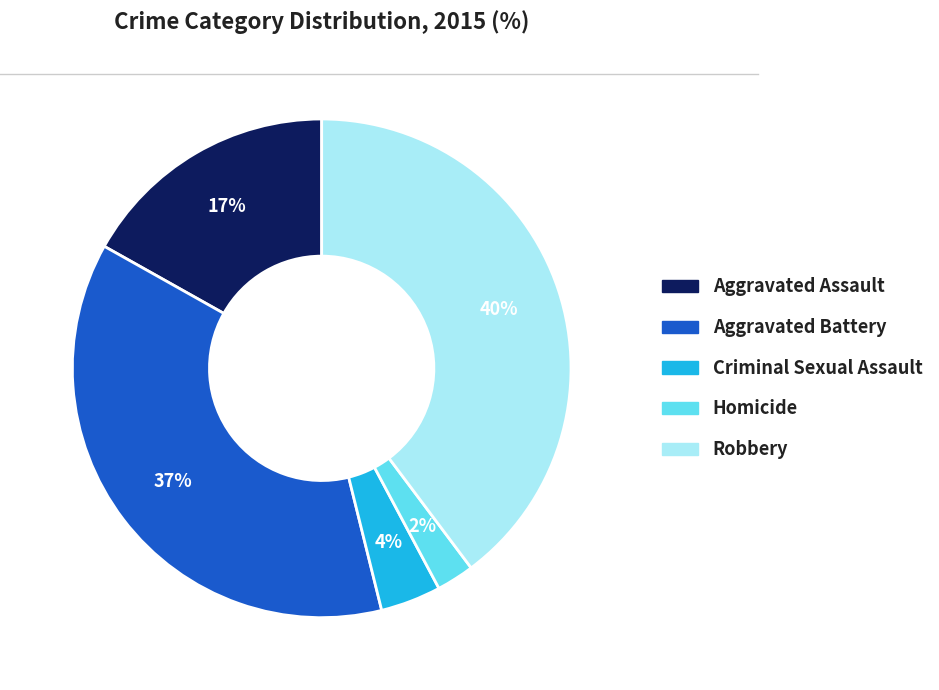

Which category has the smallest portion of the pie?

Homicide